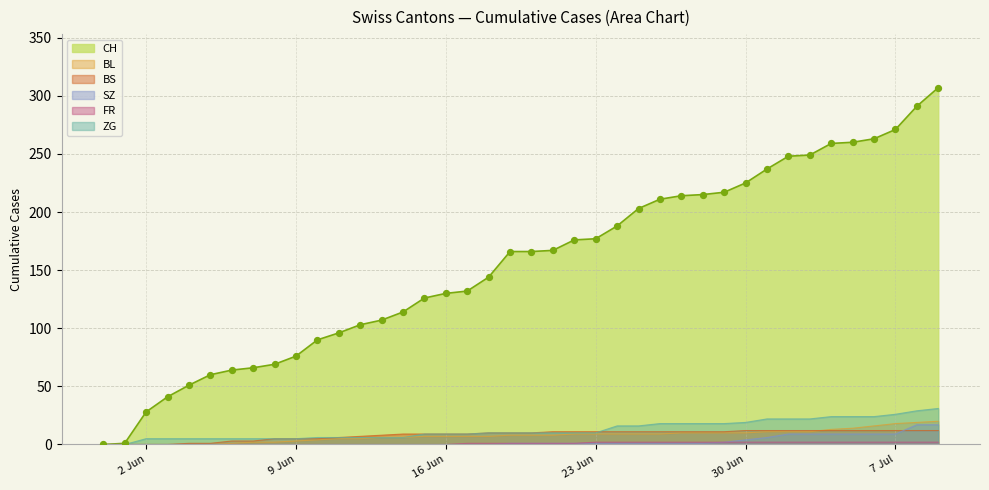

What is the total value across all series at 2020-06-29?

260